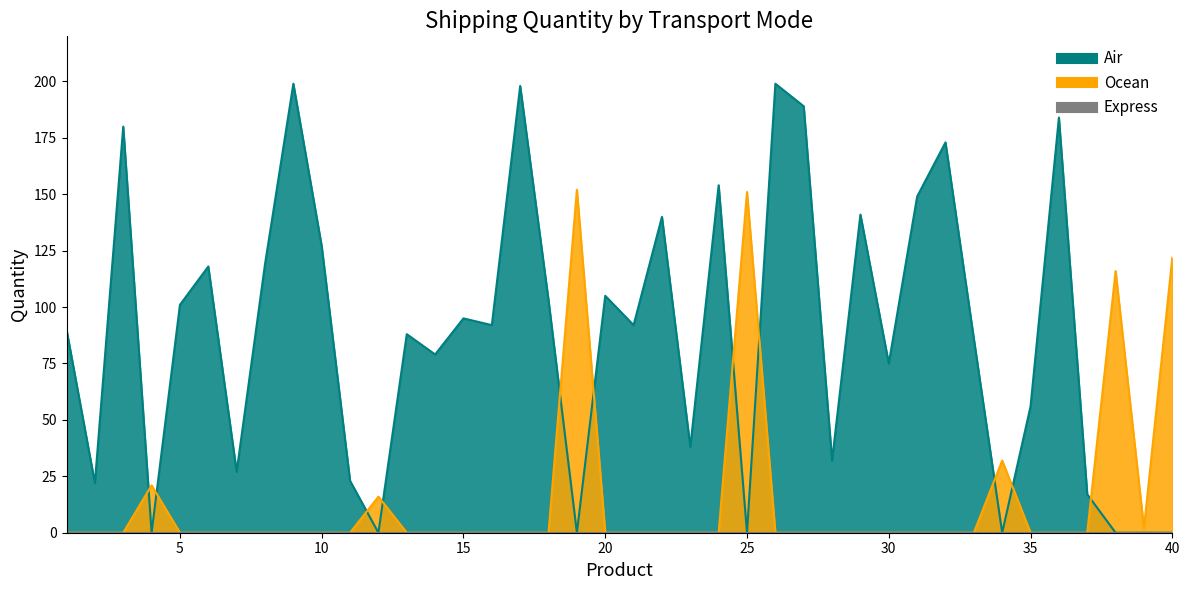

At how many categories does at least one series exceed 115?

18